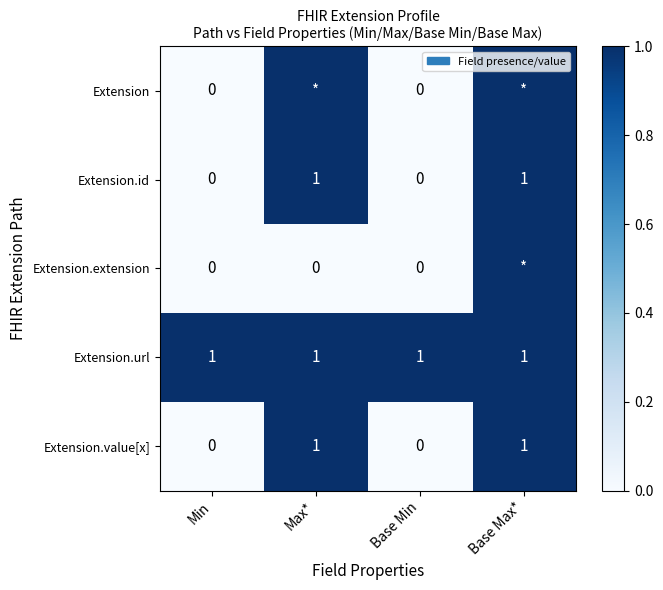

Is it true that Extension.id equals 1 at Base Max*?

True